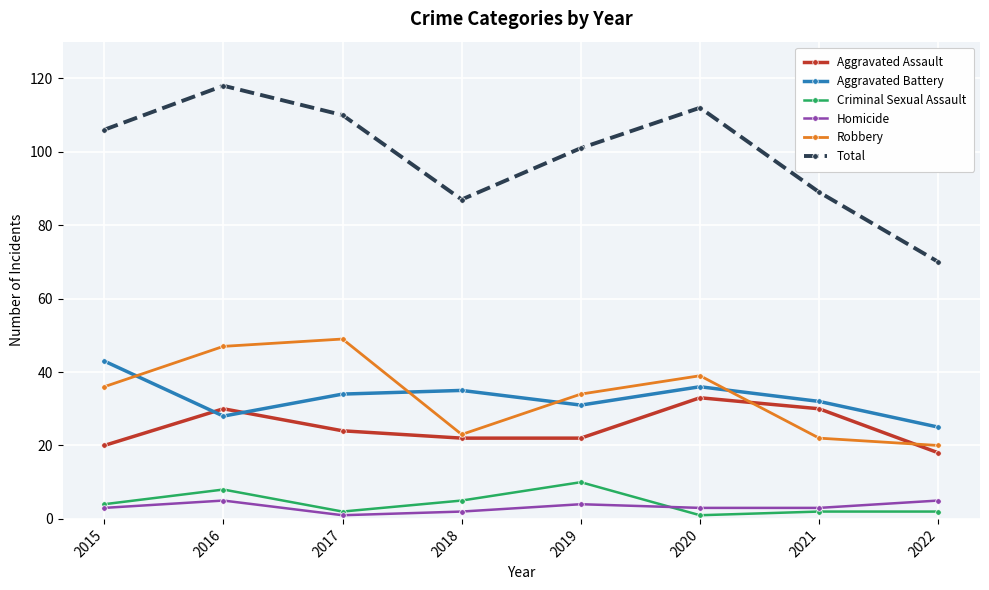

Reading left to right, list all the values displayed in this chart.

Aggravated Assault: 2015=20	2016=30	2017=24	2018=22	2019=22	2020=33	2021=30	2022=18
Aggravated Battery: 2015=43	2016=28	2017=34	2018=35	2019=31	2020=36	2021=32	2022=25
Criminal Sexual Assault: 2015=4	2016=8	2017=2	2018=5	2019=10	2020=1	2021=2	2022=2
Homicide: 2015=3	2016=5	2017=1	2018=2	2019=4	2020=3	2021=3	2022=5
Robbery: 2015=36	2016=47	2017=49	2018=23	2019=34	2020=39	2021=22	2022=20
Total: 2015=106	2016=118	2017=110	2018=87	2019=101	2020=112	2021=89	2022=70